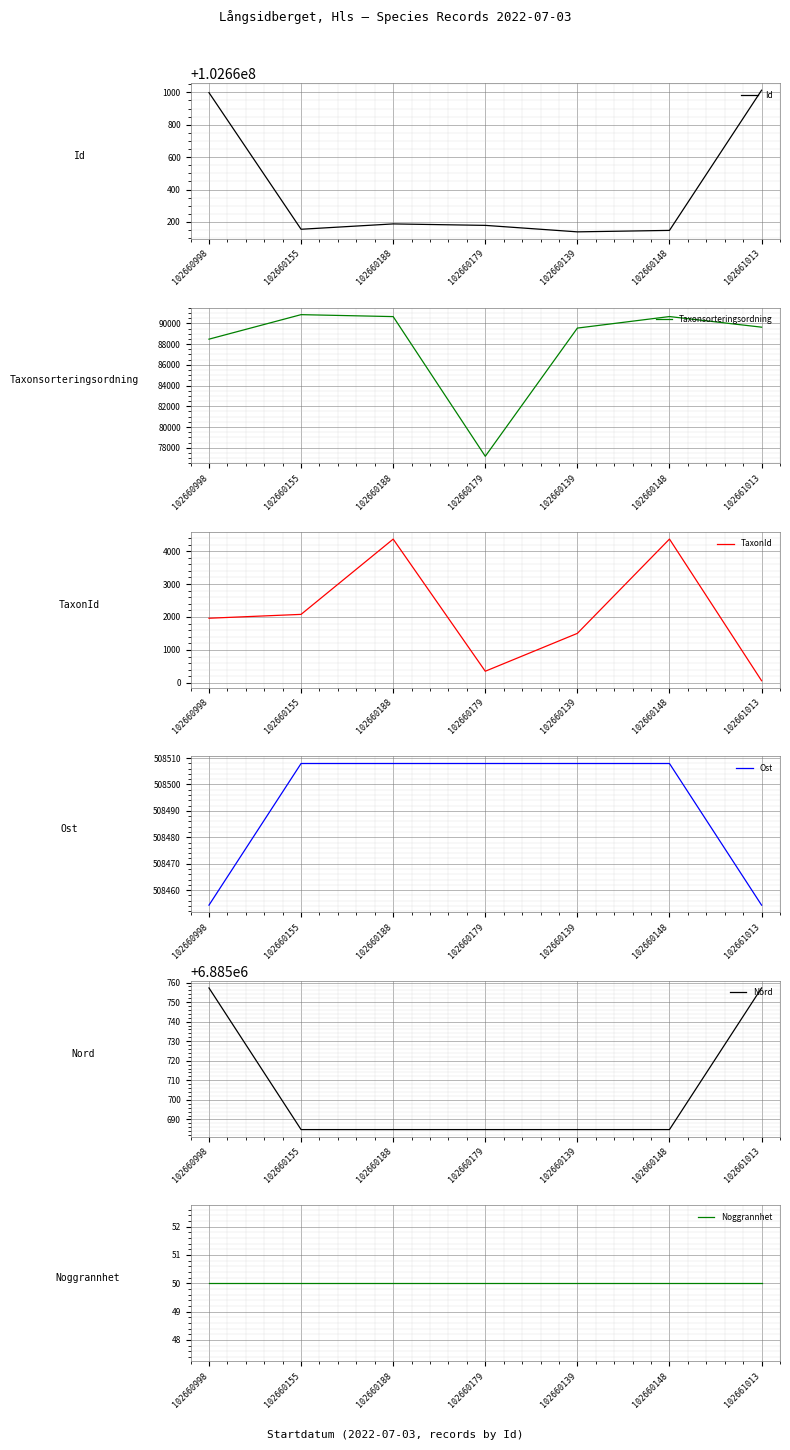

The value of Taxonsorteringsordning at 102661013 is 89633.0. True or false?

True